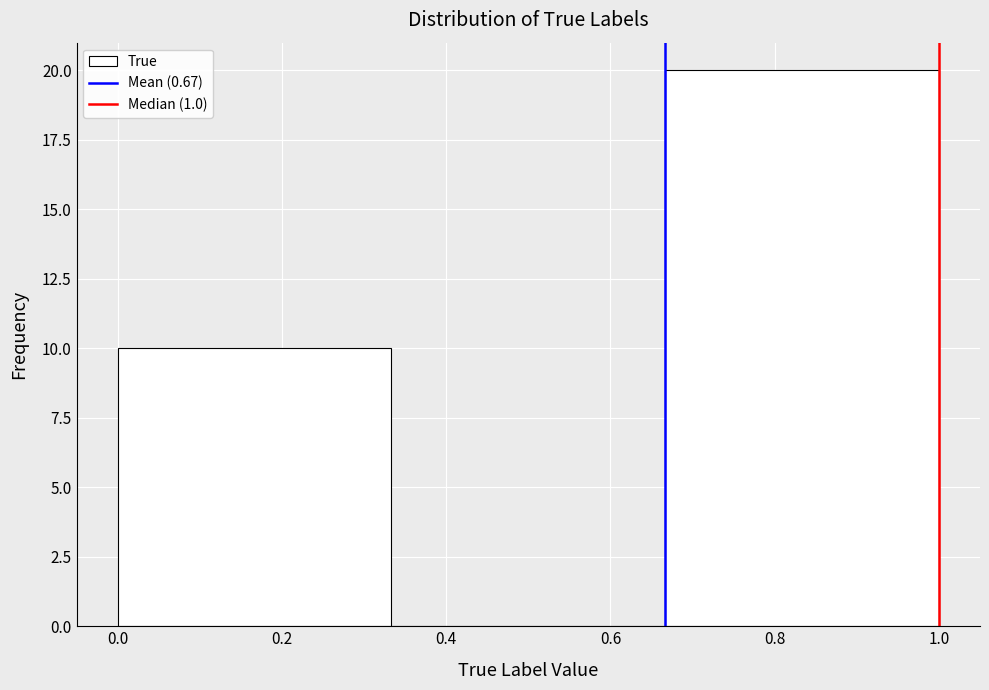

Reading left to right, list every bar in this chart as the range it spans on the x-axis followed by its height. Neither the bar edges nor the heights are printed on the chart, so give them approximately, as read against the axes.

0.00 to 0.34: 10
0.34 to 0.66: 0
0.66 to 1.00: 20